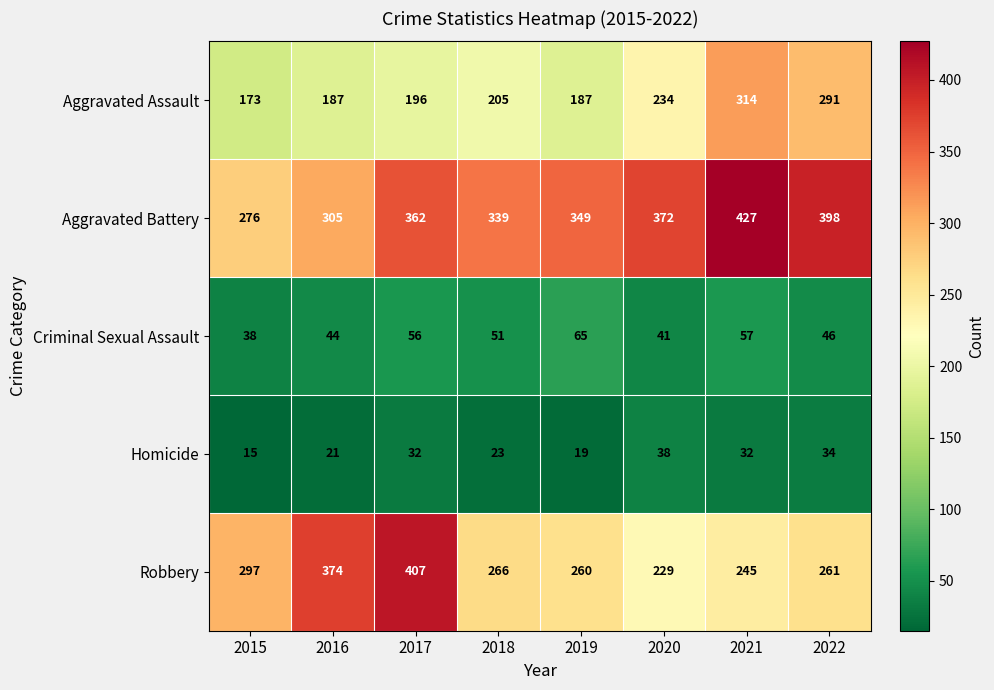

What is the difference between the maximum and minimum values in the Aggravated Assault series?

141